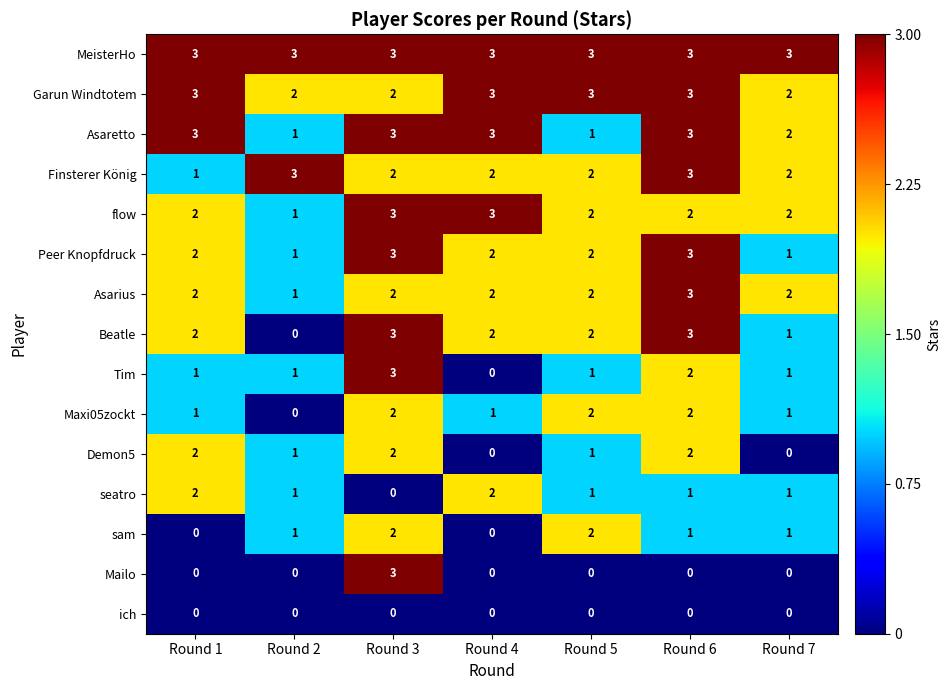

Is it true that flow equals 1 at Round 5?

False